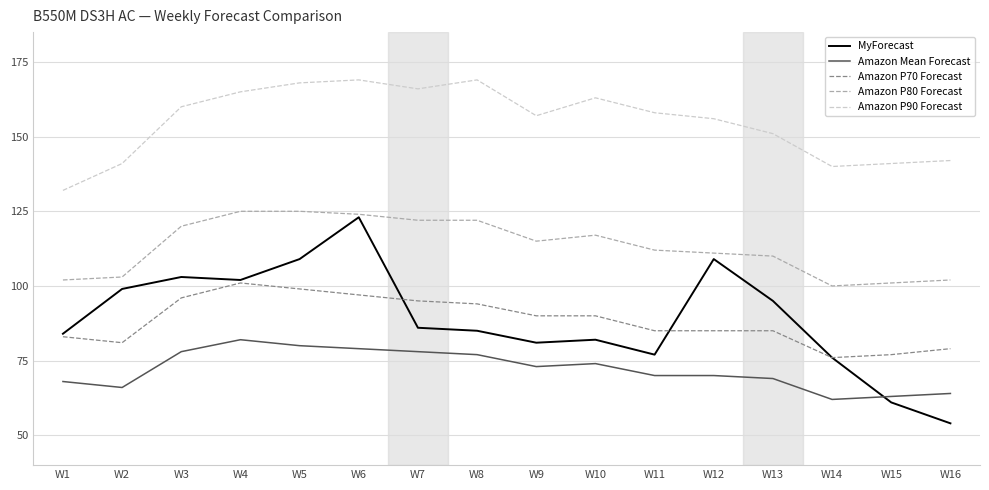

Is the value of Amazon P70 Forecast at W10 greater than the value of Amazon P80 Forecast at W10?

No